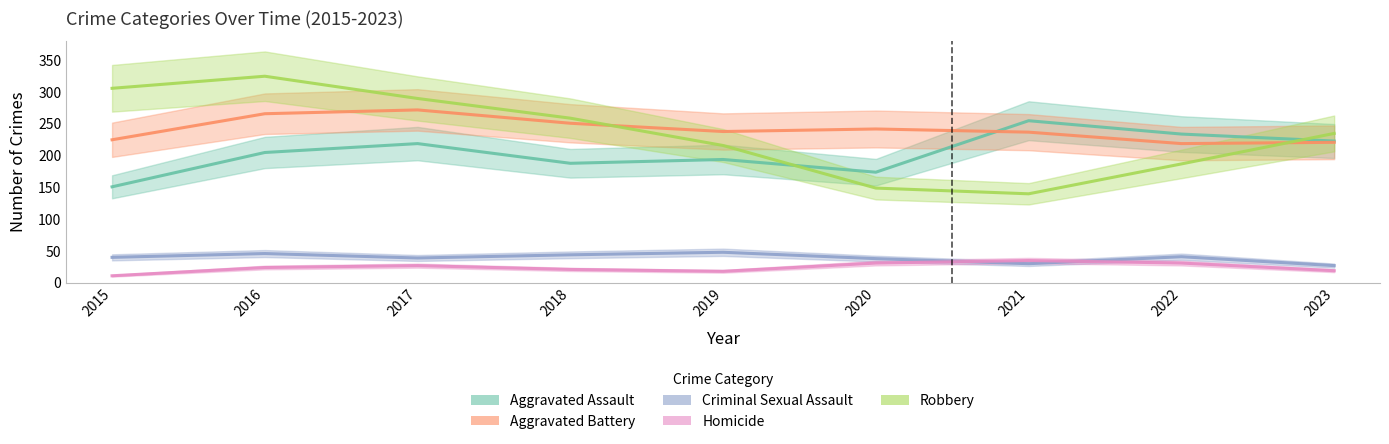

Between 2015 and 2023, which is larger?

2023